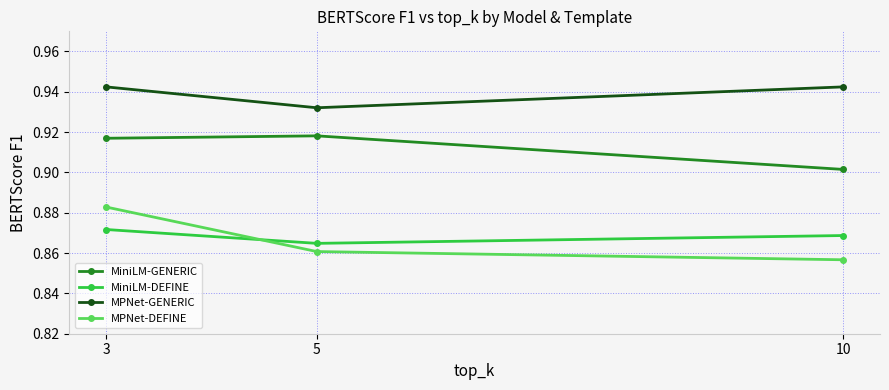

Which series has the largest range (max minus min)?

MPNet-DEFINE